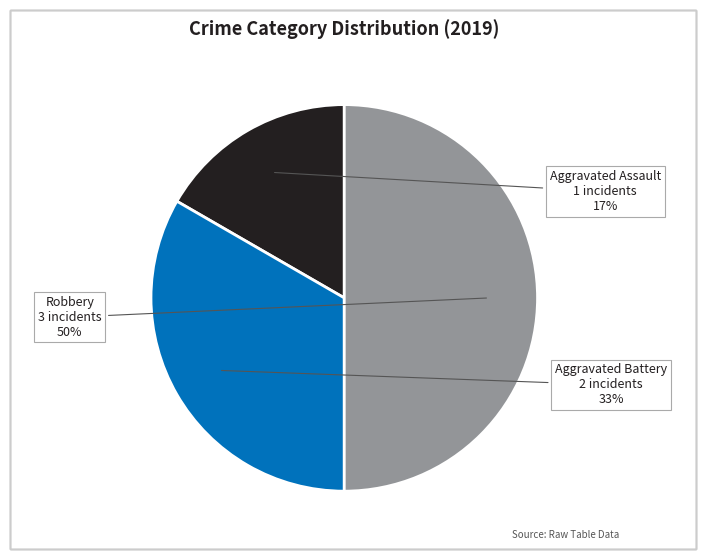

Which has a higher value, Robbery or Aggravated Assault?

Robbery